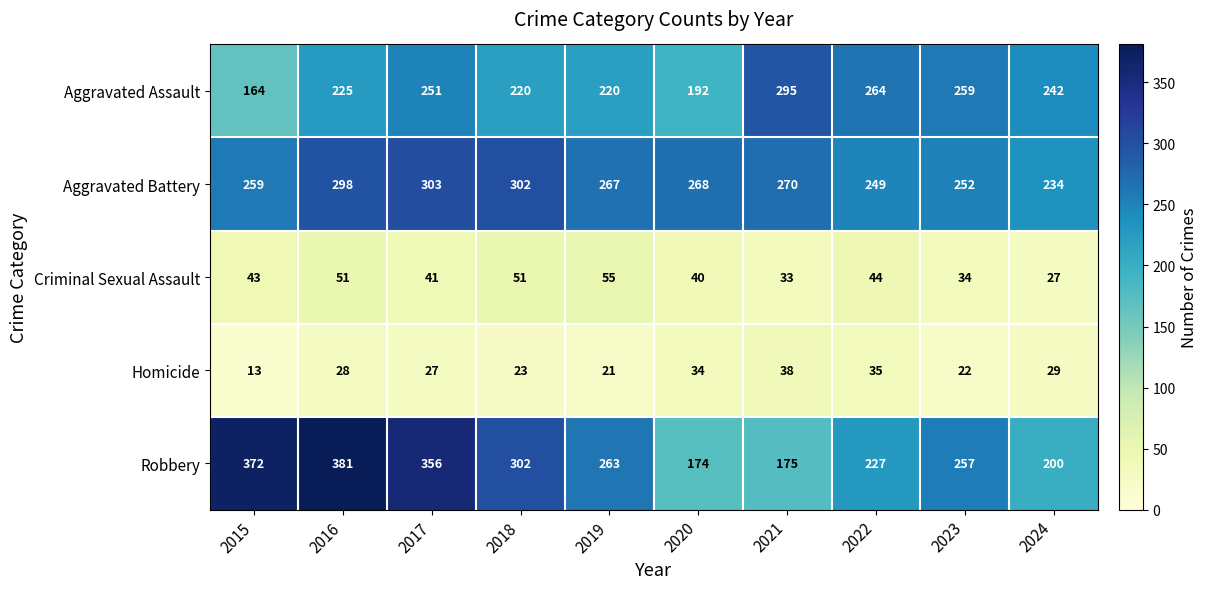

Which label corresponds to the largest value in the chart?

2016